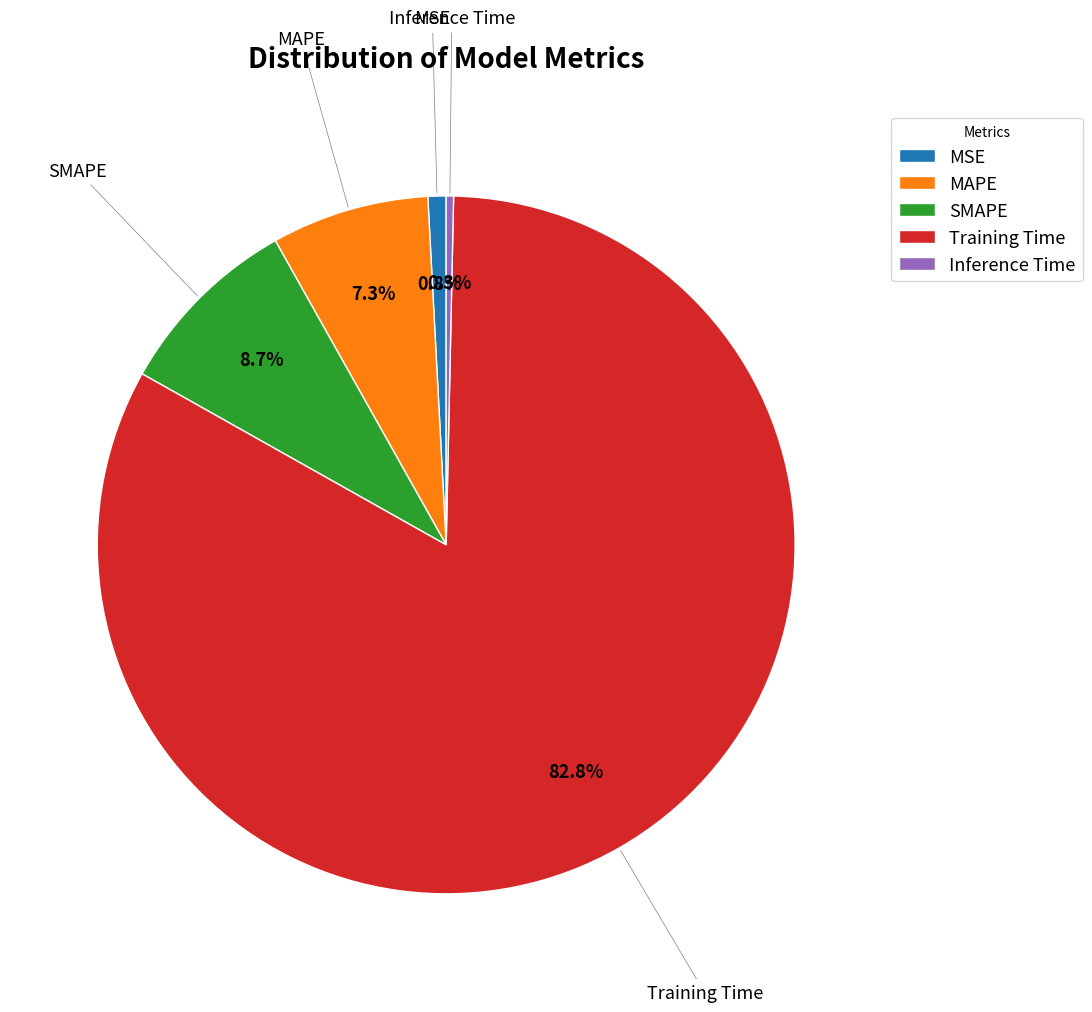

What is the largest slice in the pie chart?

Training Time